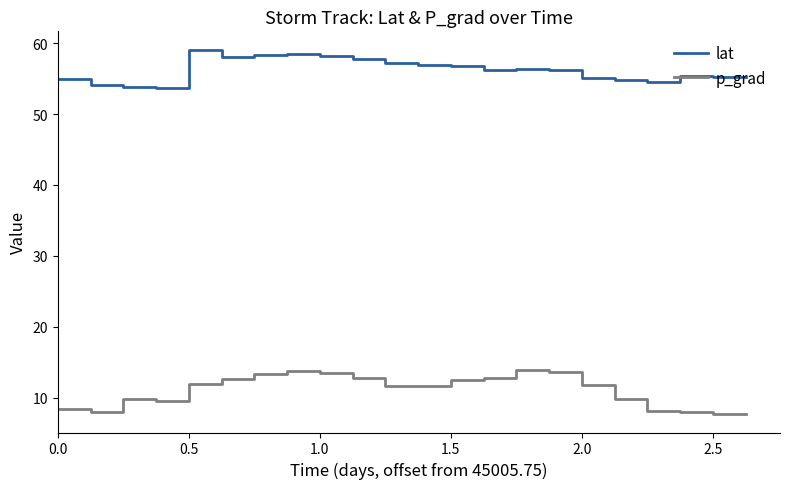

List the series in order of their overall mean, highest first.

lat, p_grad